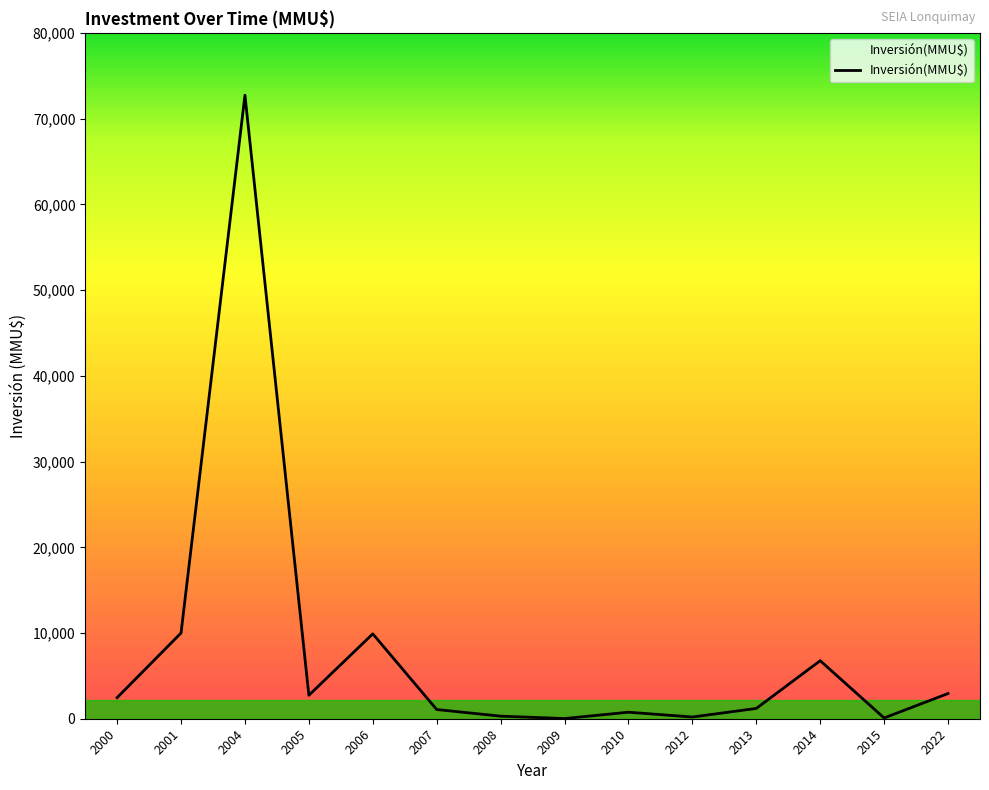

At which category does the chart reach its peak across all series?

2004